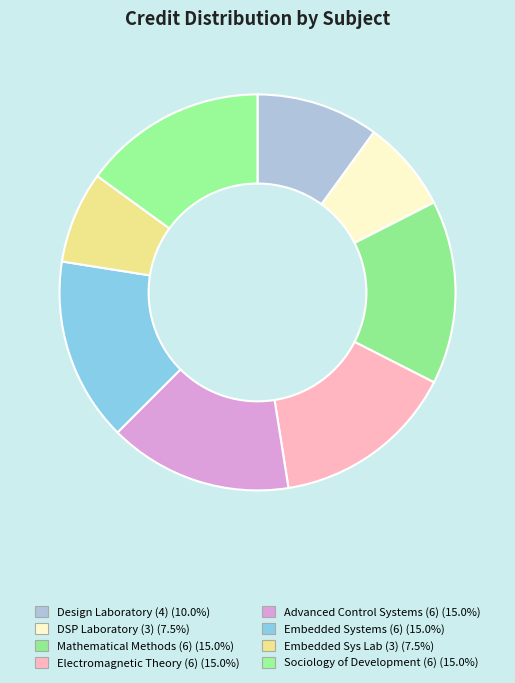

Count the number of slices in the pie.

8